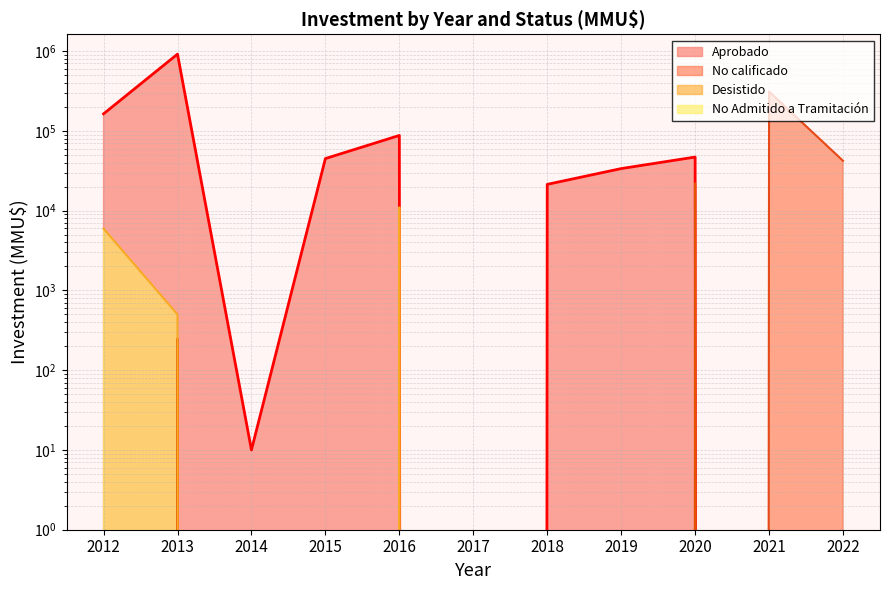

Is it true that Aprobado equals 44975 at 2015?

True